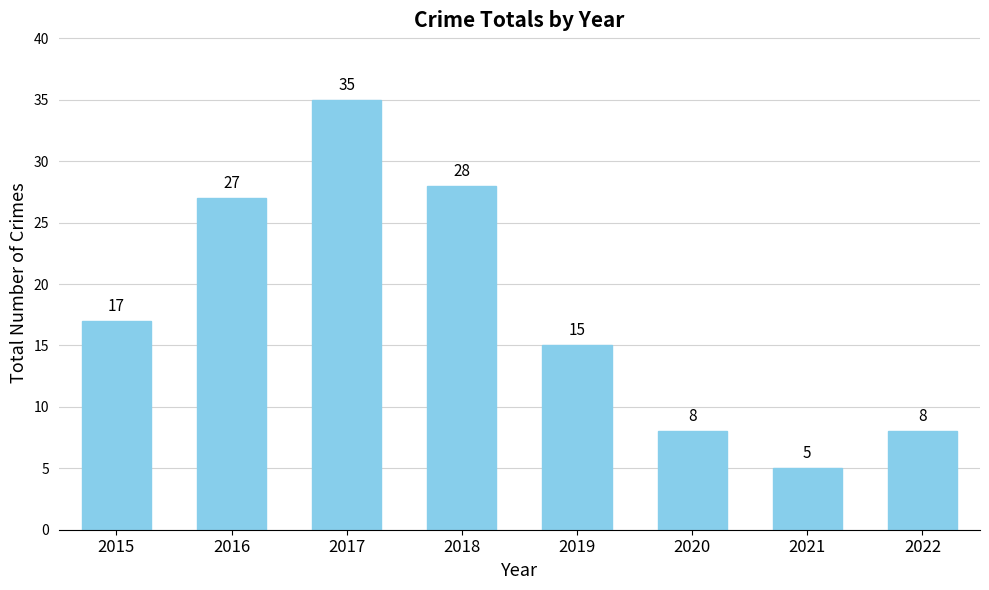

The chart shows a value of 21 at 2019. True or false?

False